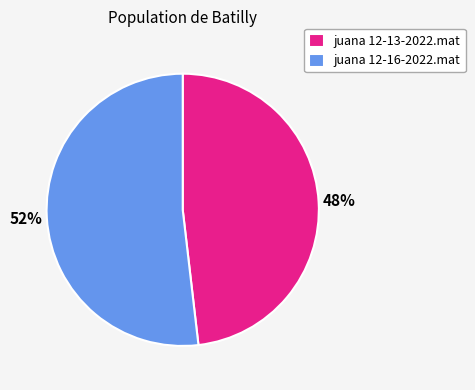

To the nearest percent, what percentage of the pie is juana 12-13-2022.mat?

48%